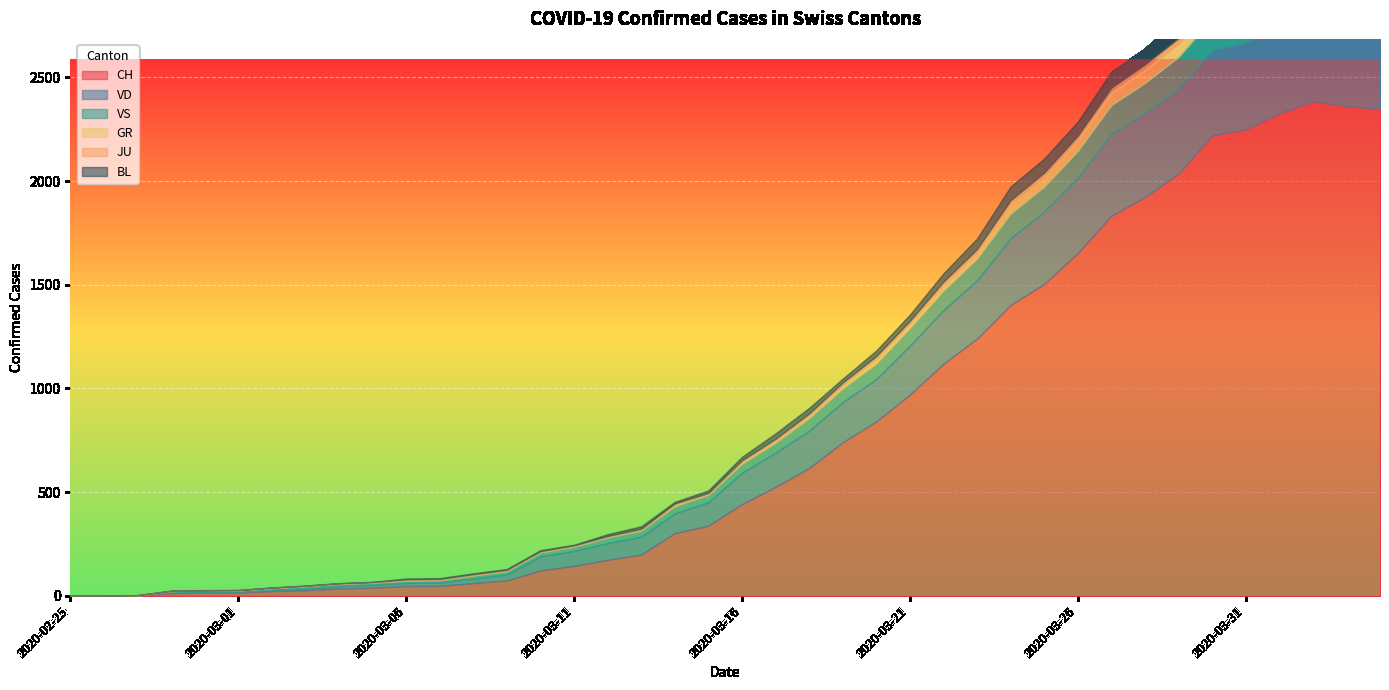

What is the label of the 21st point from the right?

2020-03-15